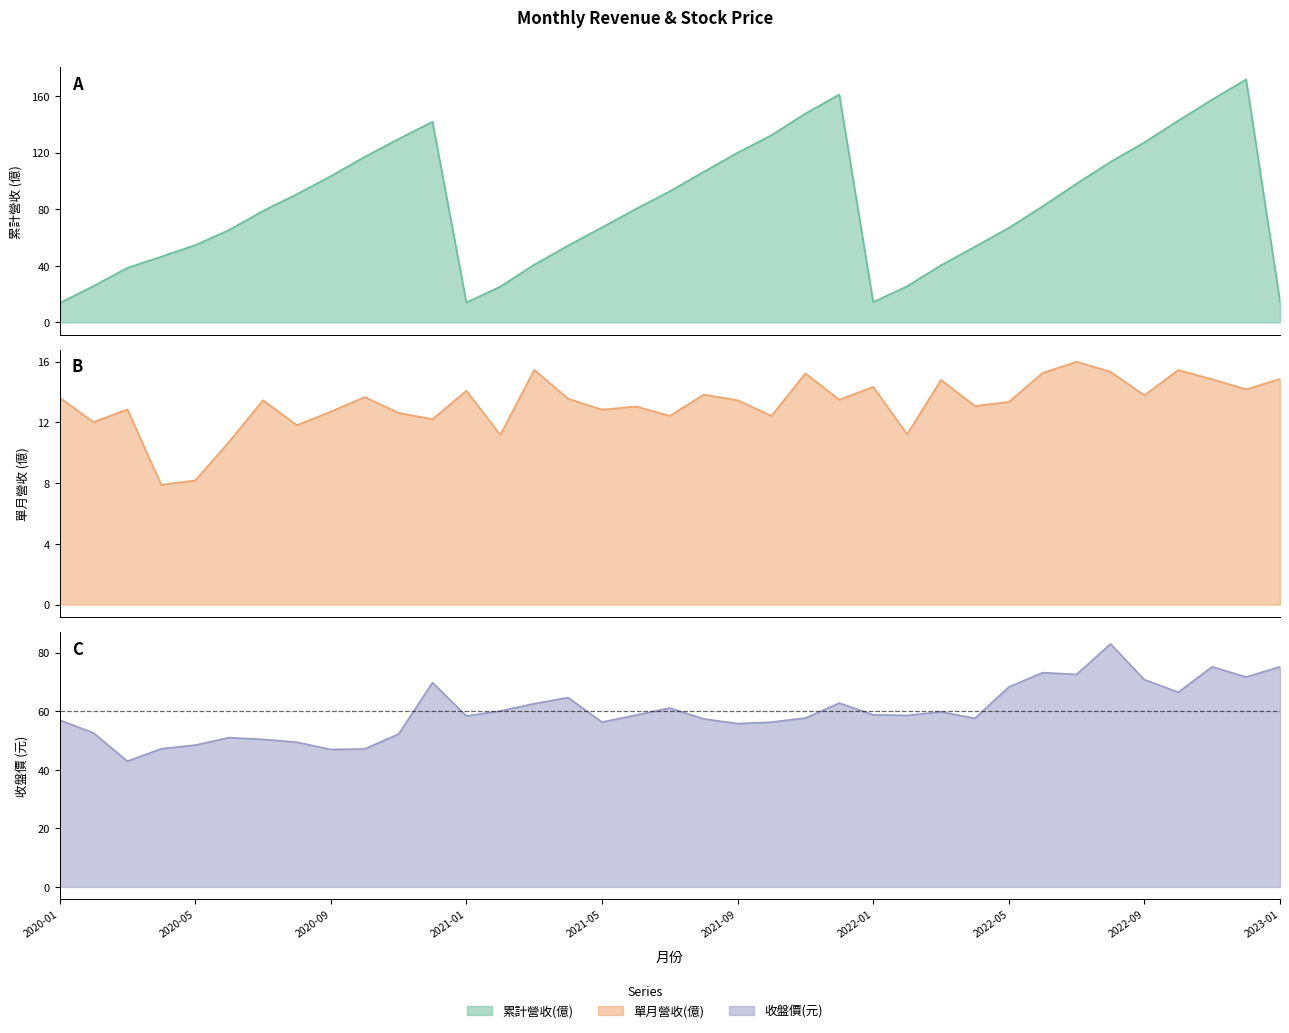

Where is the first local minimum for 收盤價(元)?

2020-03